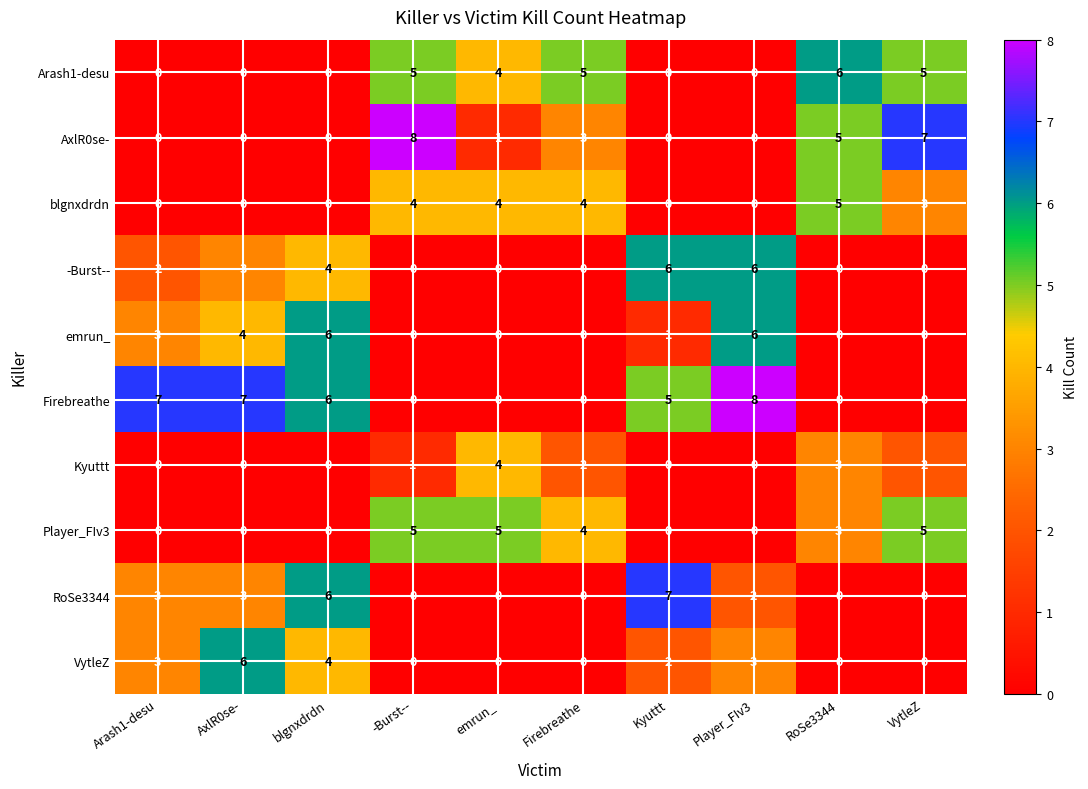

True or false: blgnxdrdn has a value of 0 at blgnxdrdn.

True